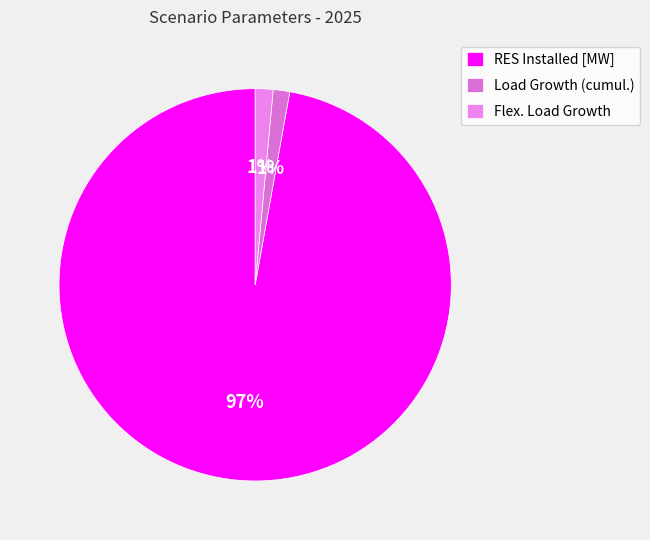

Count the number of slices in the pie.

3